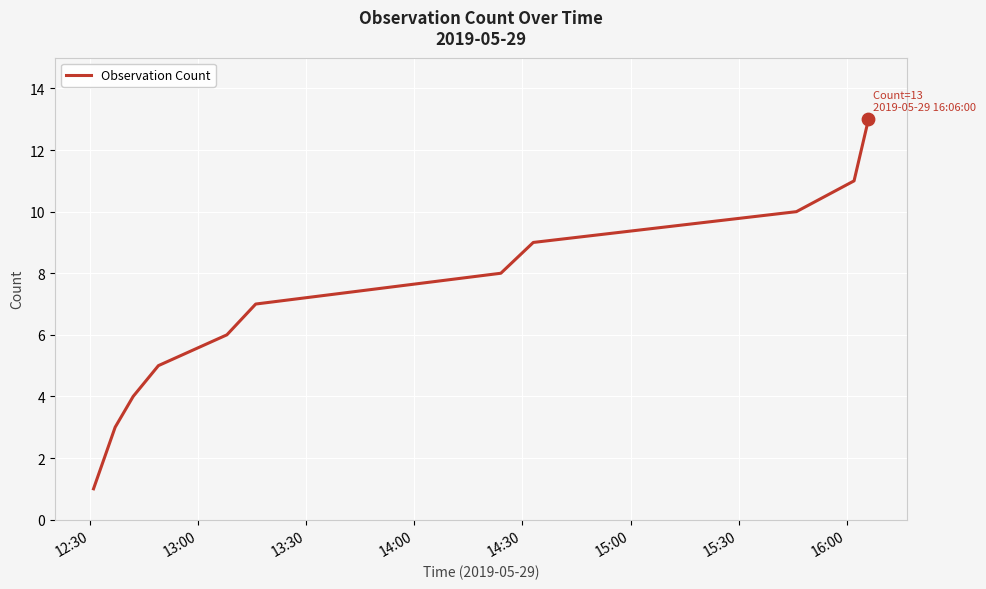

What is the greatest value displayed?

13